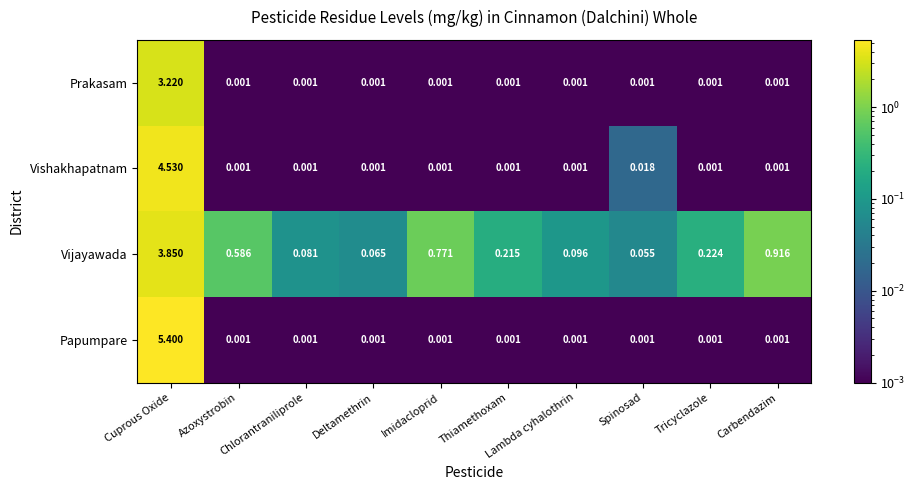

Which series has the largest total across all categories?

Vijayawada